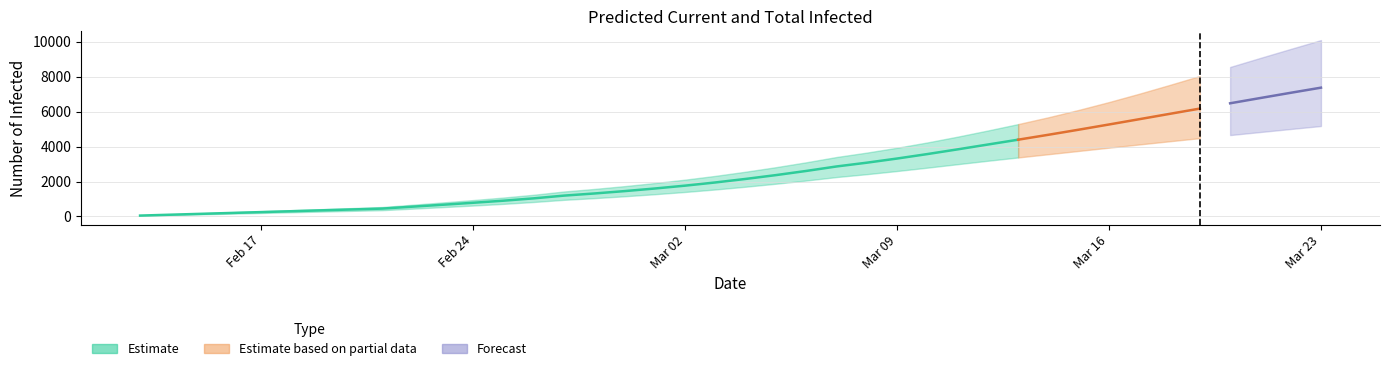

What is the approximate value of predicted_current_infected_lower at 2020-02-29, to the nearest 50?

1150